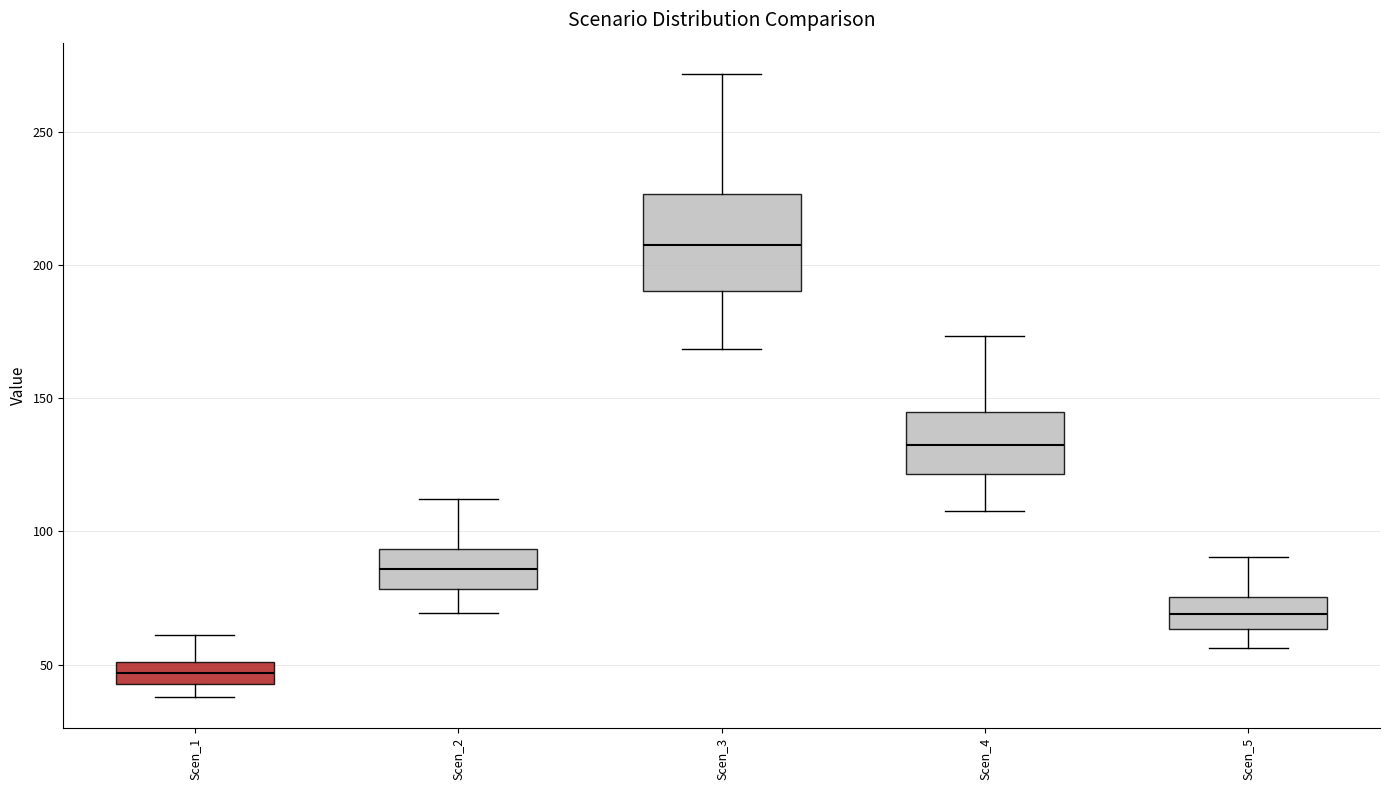

Which box is the tallest, from its lower edge to its upper edge?

Scen_3